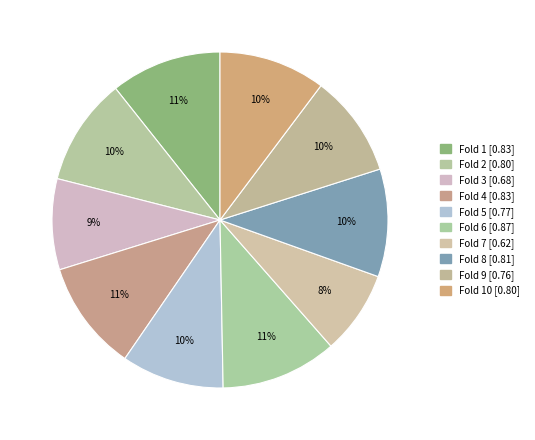

To the nearest percent, what is the average slice percentage?

10%